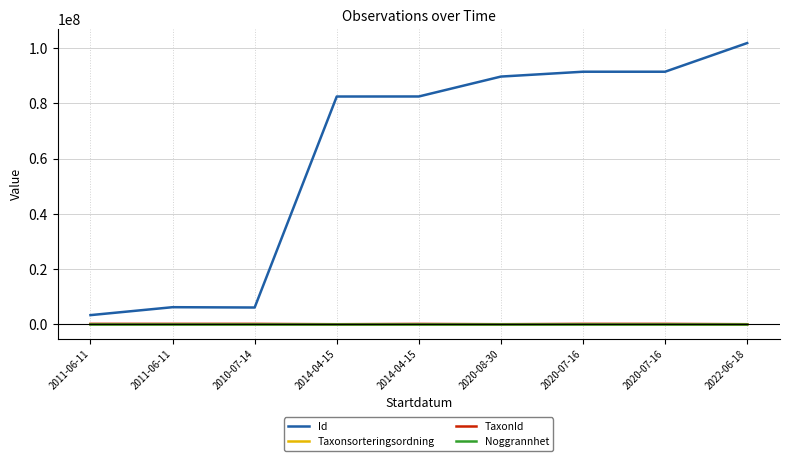

What is the value of the Id point at the 5th from the left?

82402749